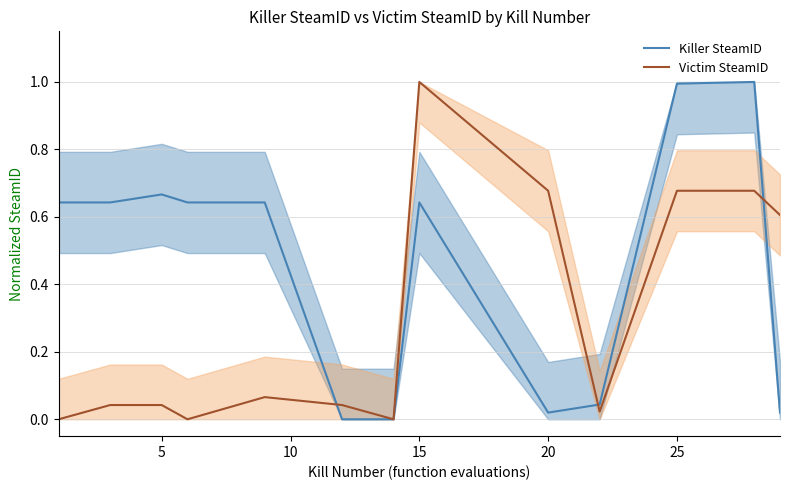

How many times do Killer SteamID and Victim SteamID cross each other?

3